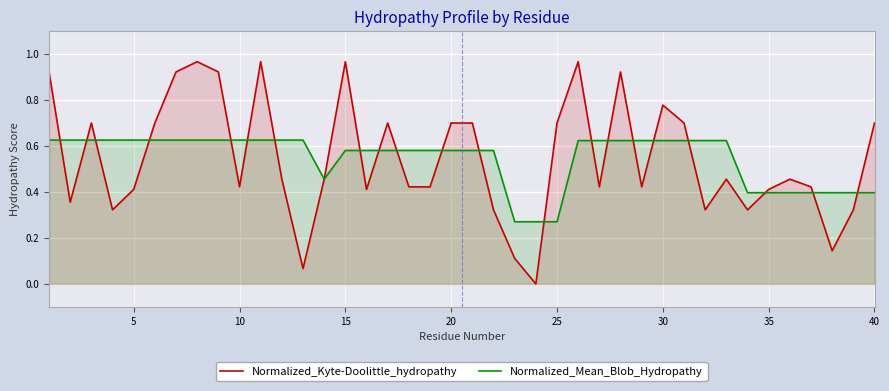

Which series has the largest range (max minus min)?

Normalized_Kyte-Doolittle_hydropathy